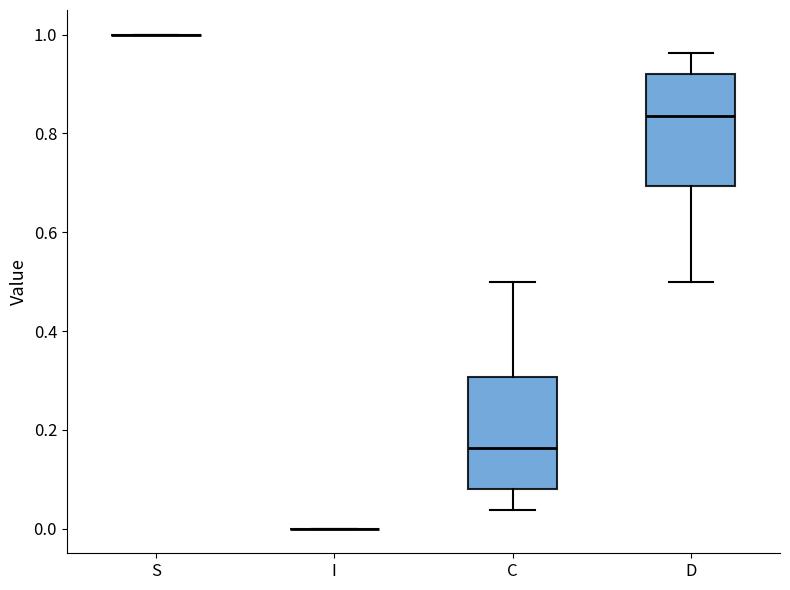

Reading left to right, read every box against the y-axis: the position of its median line, the range the box covers, and the ends of its whiskers. The values are not printed on the chart, so give them approximately, as read against the axis.

S: box collapsed to a line at 1.00, whiskers 1.00 to 1.00
I: box collapsed to a line at 0.00, whiskers 0.00 to 0.00
C: median 0.16, box 0.08 to 0.30, whiskers 0.04 to 0.50
D: median 0.84, box 0.70 to 0.92, whiskers 0.50 to 0.96